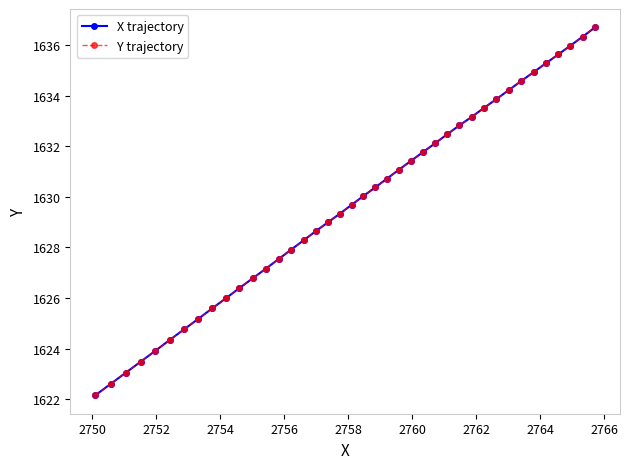

Is this an area chart (filled region under the line)?

No